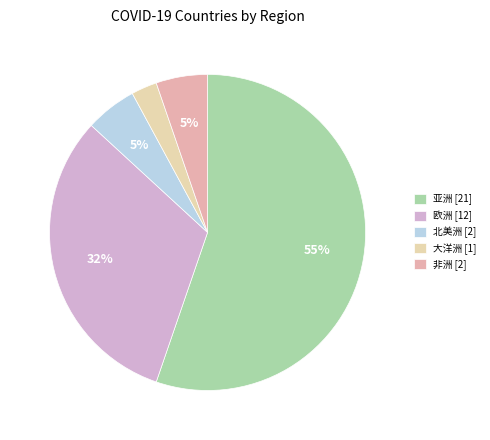

Count the number of slices in the pie.

5